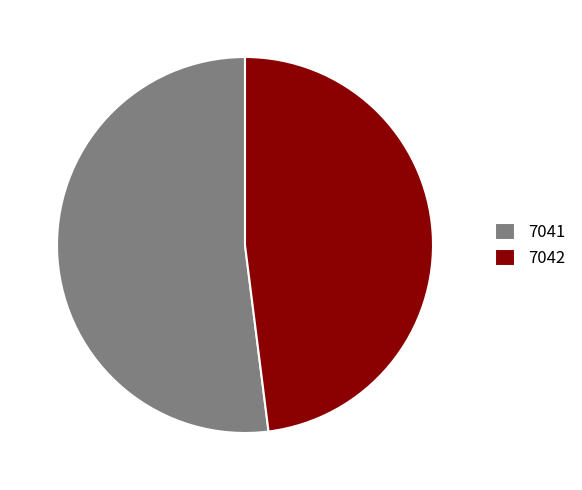

Which category has the biggest portion of the pie?

7041